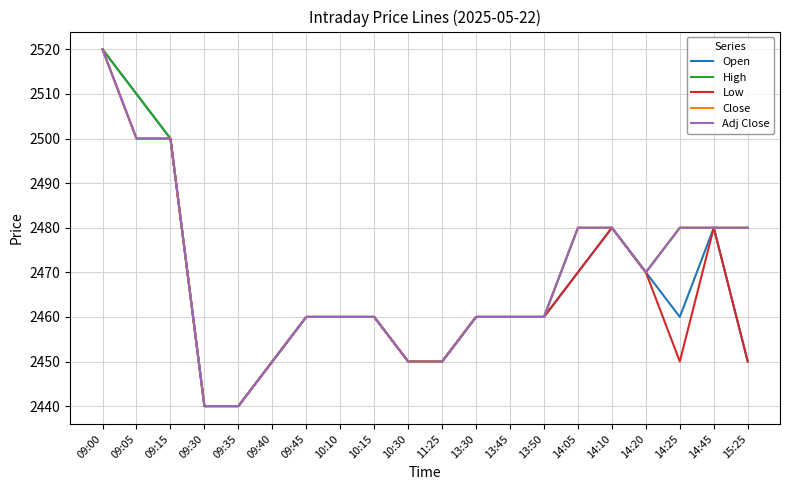

Does the chart have visible grid lines?

Yes